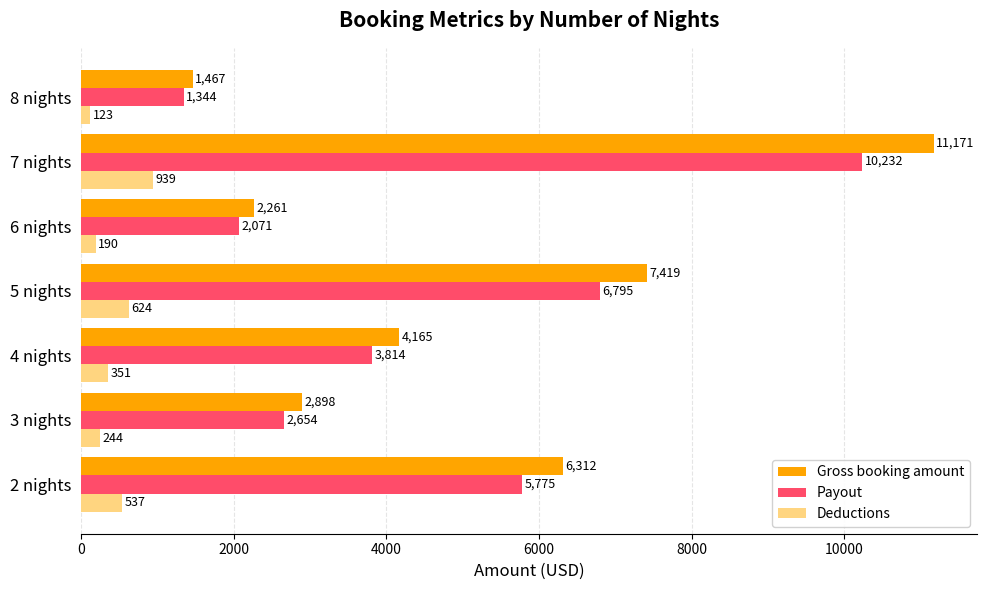

The value of Gross booking amount at 2 nights is 1905.2. True or false?

False